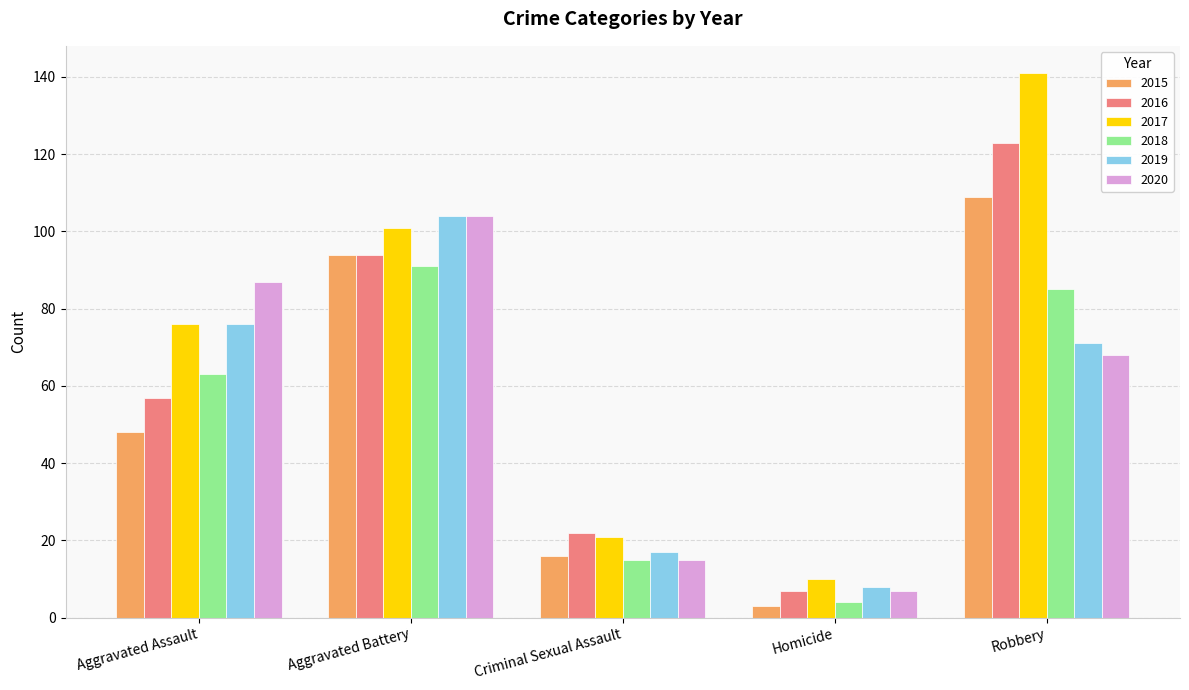

Rank the categories by 2019 value from lowest to highest.

Homicide, Criminal Sexual Assault, Robbery, Aggravated Assault, Aggravated Battery